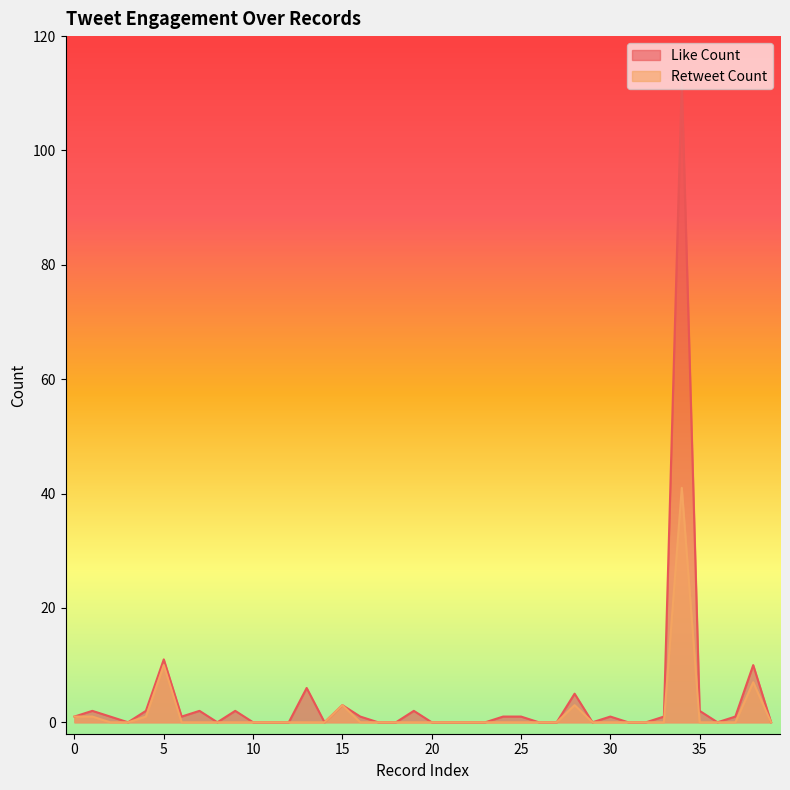

Reading right to left, what are all the values shown in this chart?

Like Count: 39=0	38=10	37=1	36=0	35=2	34=112	33=1	32=0	31=0	30=1	29=0	28=5	27=0	26=0	25=1	24=1	23=0	22=0	21=0	20=0	19=2	18=0	17=0	16=1	15=3	14=0	13=6	12=0	11=0	10=0	9=2	8=0	7=2	6=1	5=11	4=2	3=0	2=1	1=2	0=1
Retweet Count: 39=0	38=7	37=0	36=0	35=0	34=41	33=0	32=0	31=0	30=0	29=0	28=3	27=0	26=0	25=0	24=0	23=0	22=0	21=0	20=0	19=0	18=0	17=0	16=0	15=3	14=0	13=0	12=0	11=0	10=0	9=0	8=0	7=0	6=0	5=10	4=1	3=0	2=0	1=1	0=1